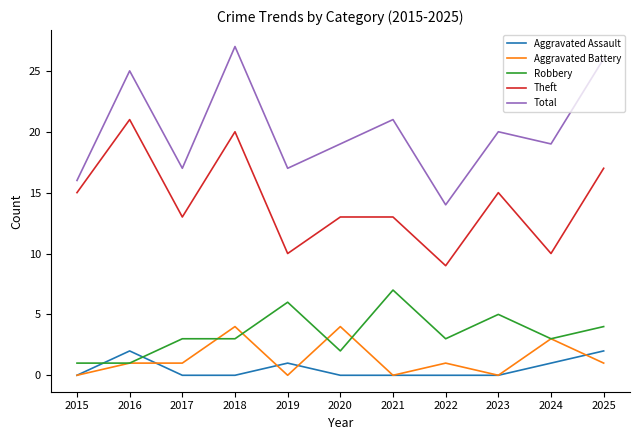

At which category is the sum across all series the highest?

2018